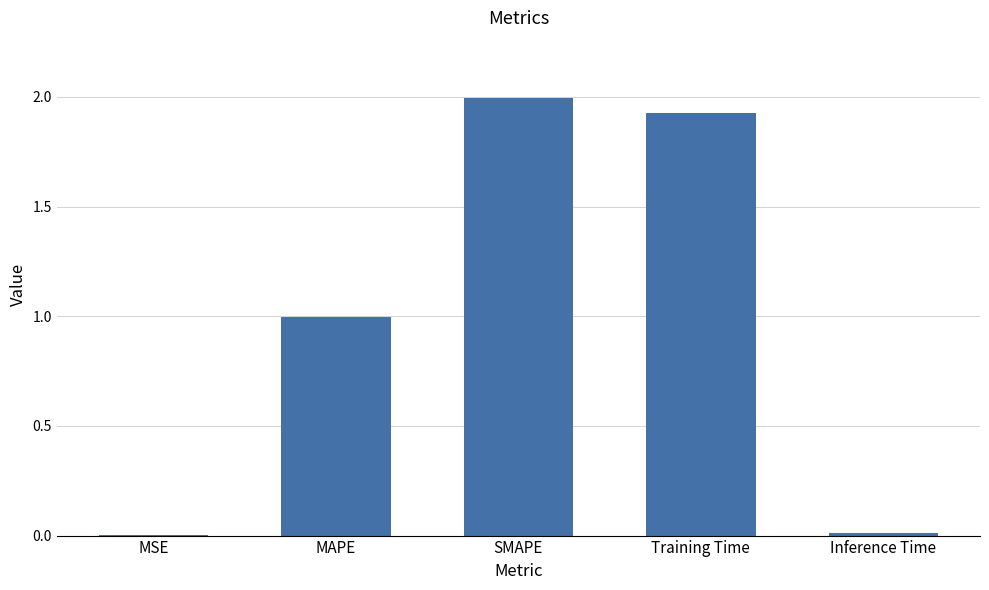

What is the greatest value displayed?

2.0